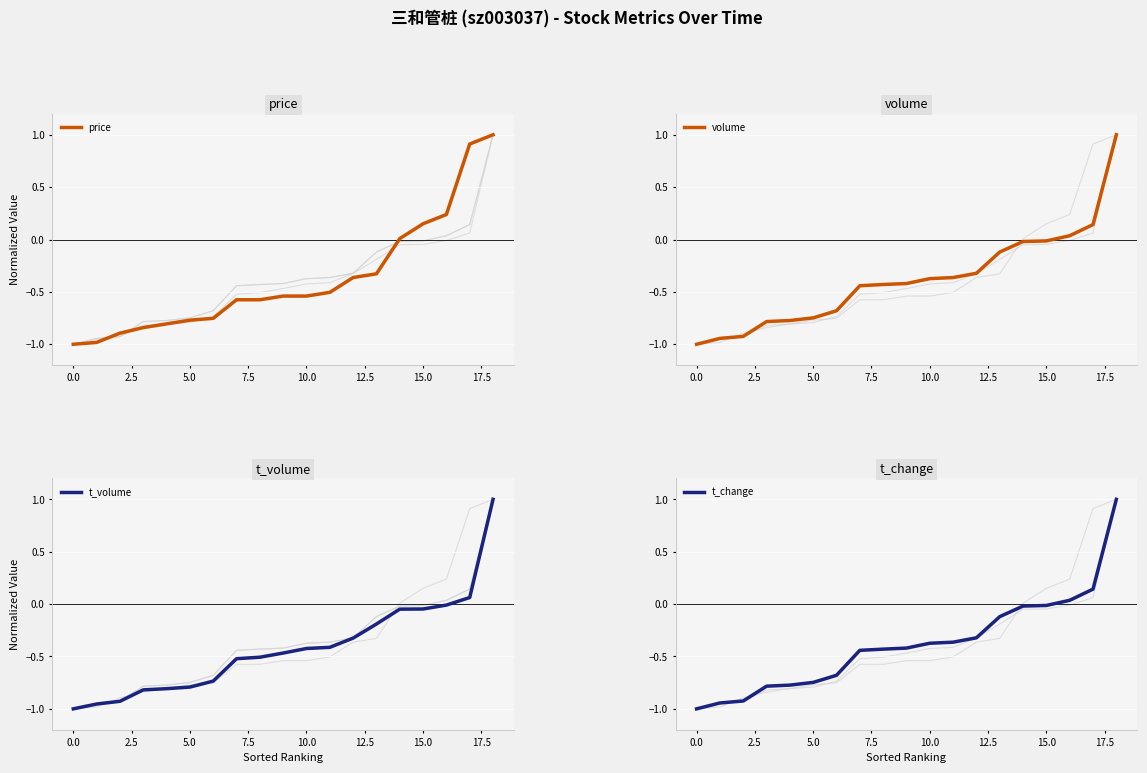

Reading left to right, extract all data points from this chart.

price: -1.0	-1.0	-0.9	-0.8	-0.8	-0.8	-0.8	-0.6	-0.6	-0.5	-0.5	-0.5	-0.4	-0.3	0.0	0.2	0.2	0.9	1.0
volume: -1.0	-0.9	-0.9	-0.8	-0.8	-0.7	-0.7	-0.4	-0.4	-0.4	-0.4	-0.4	-0.3	-0.1	-0.0	-0.0	0.0	0.1	1.0
t_volume: -1.0	-1.0	-0.9	-0.8	-0.8	-0.8	-0.7	-0.5	-0.5	-0.5	-0.4	-0.4	-0.3	-0.2	-0.0	-0.0	-0.0	0.1	1.0
t_change: -1.0	-0.9	-0.9	-0.8	-0.8	-0.7	-0.7	-0.4	-0.4	-0.4	-0.4	-0.4	-0.3	-0.1	-0.0	-0.0	0.0	0.1	1.0